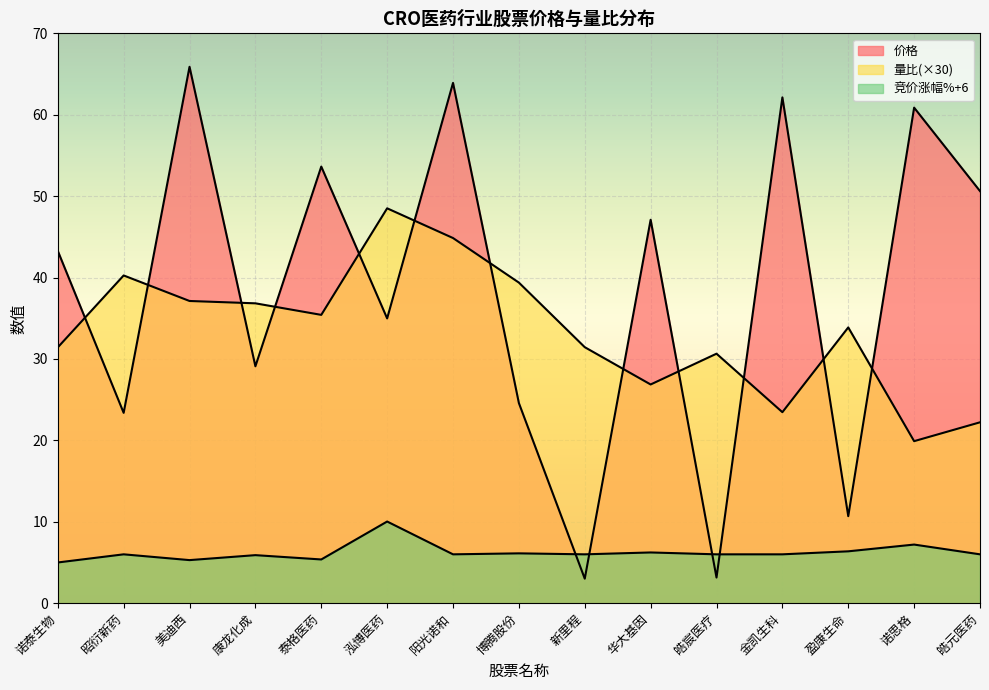

What position from the left is 盈康生命?

13